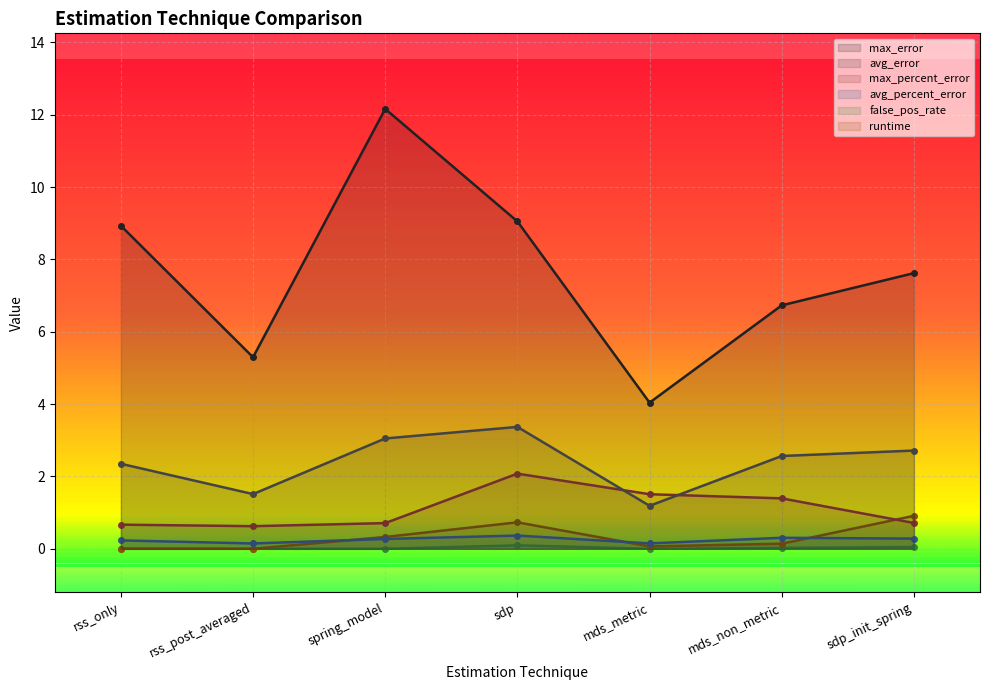

At how many categories does at least one series exceed 9?

2